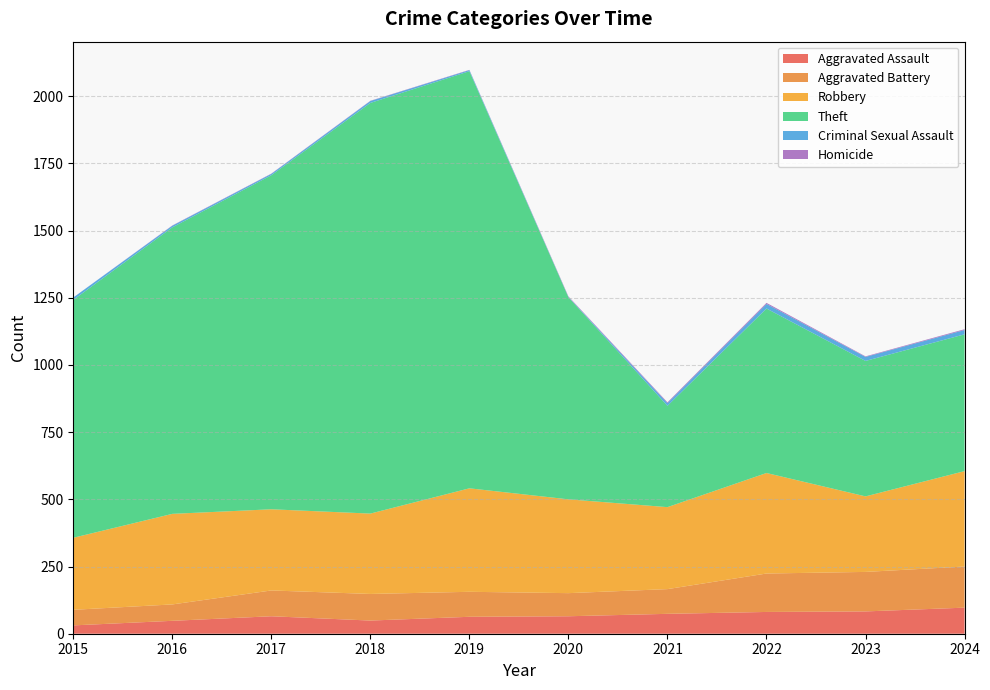

Reading left to right, list all the values displayed in this chart.

Aggravated Assault: 31	48	65	49	63	65	74	81	83	97
Aggravated Battery: 58	61	96	99	93	86	92	143	147	153
Robbery: 268	337	302	299	385	349	305	374	281	355
Theft: 885	1066	1243	1528	1552	752	377	612	504	509
Criminal Sexual Assault: 9	6	5	7	4	1	10	17	15	16
Homicide: 0	1	1	1	1	2	3	4	2	3